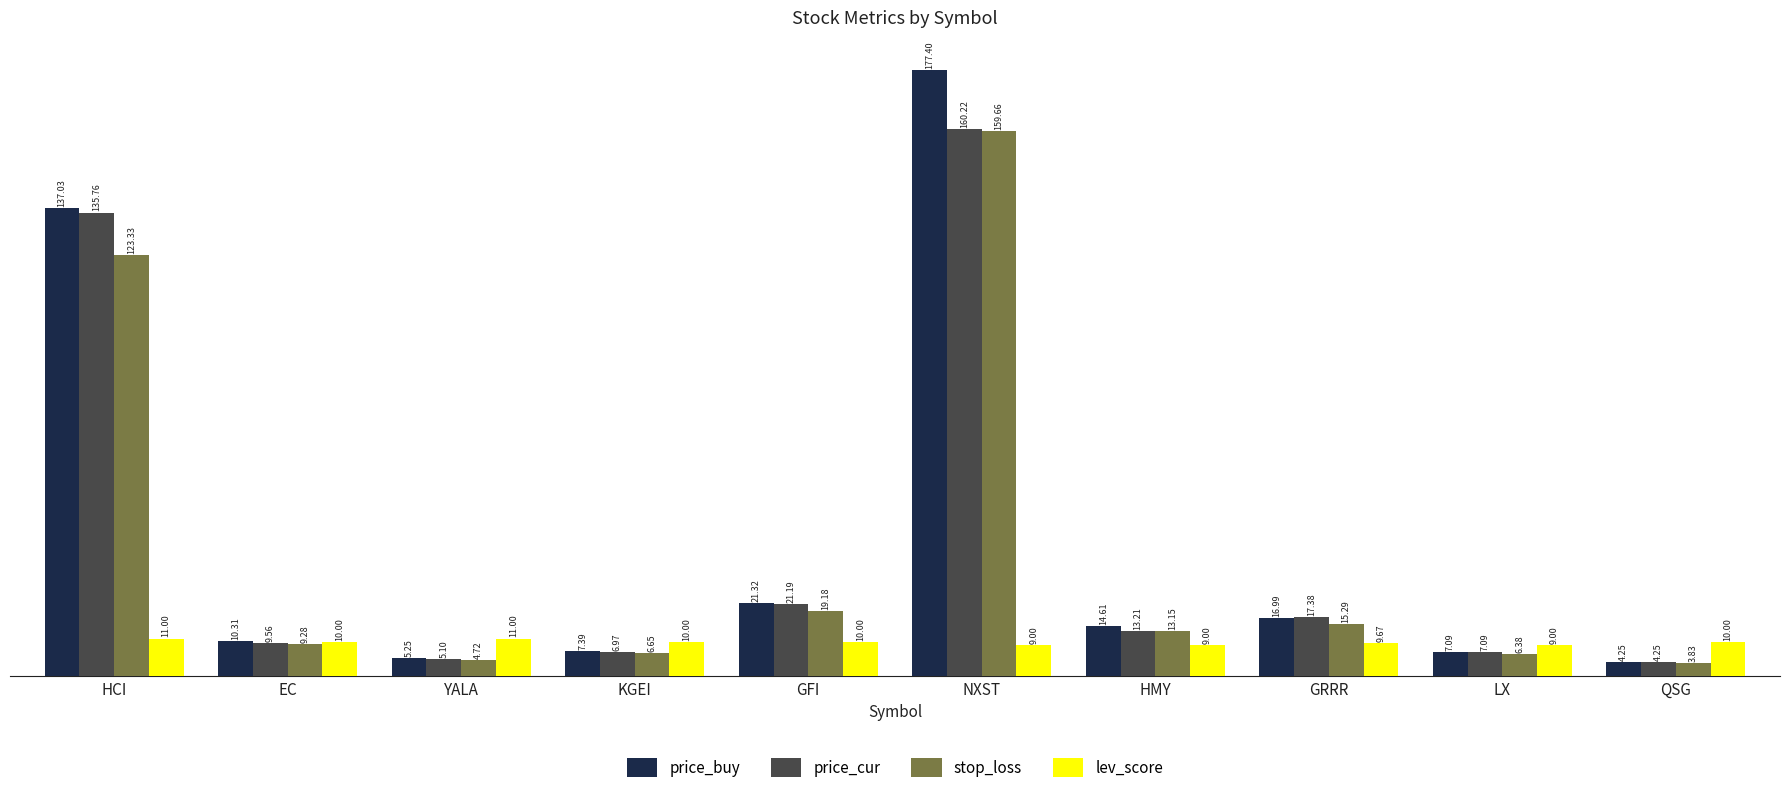

The lev_score series shows 9.7 at GRRR. True or false?

True